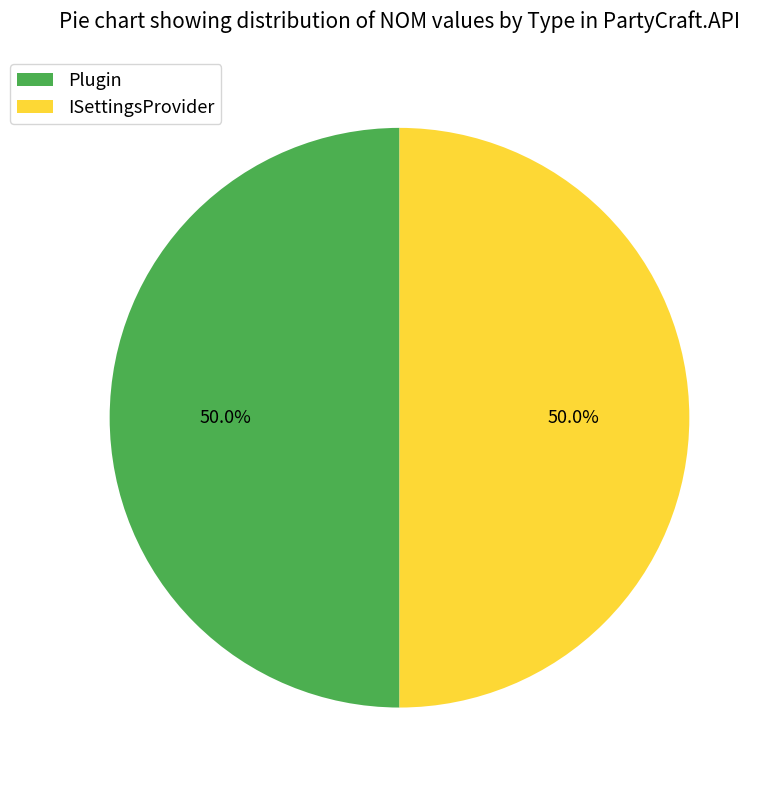

Is it true that Plugin is 55% of the pie?

False